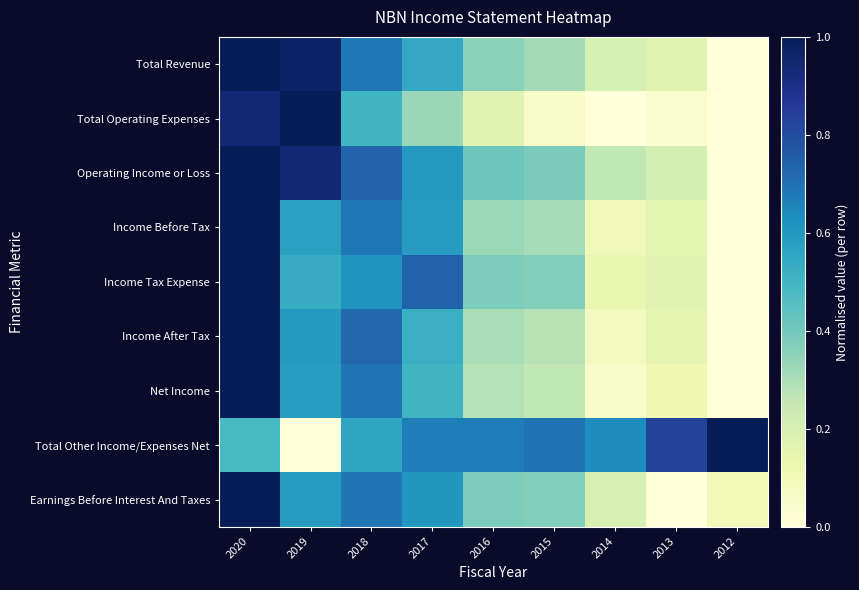

At which category is the sum across all series the highest?

2020